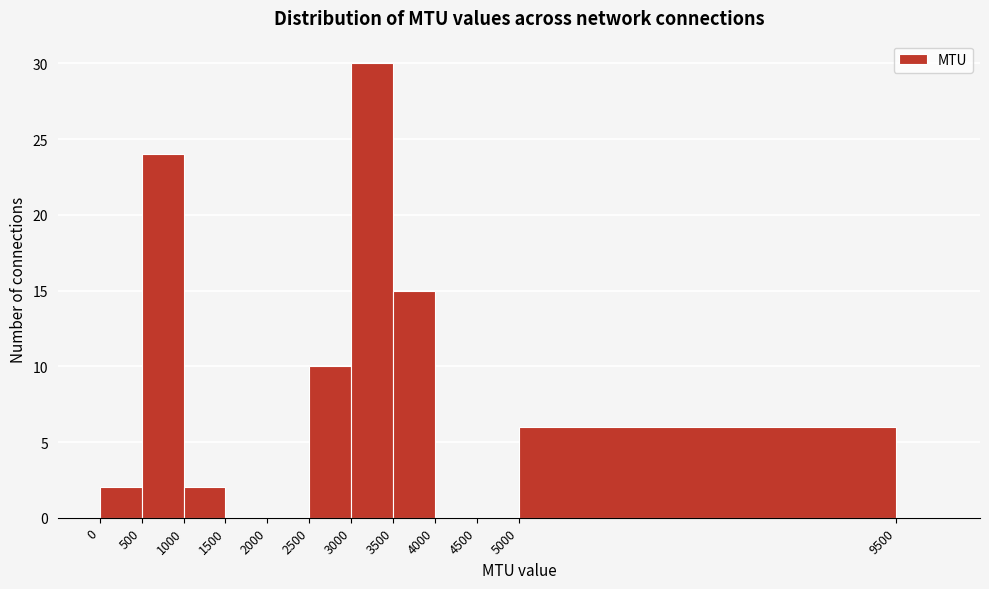

Reading left to right, transcribe this chart: for each bar, give the range it covers on the x-axis and its height. The values are not printed on the chart, so give them approximately, as read against the axis.

0 to 500: 2
500 to 1000: 24
1000 to 1500: 2
1500 to 2000: 0
2000 to 2500: 0
2500 to 3000: 10
3000 to 3500: 30
3500 to 4000: 15
4000 to 4500: 0
4500 to 5000: 0
5000 to 9500: 6
9500 to 10000: 0